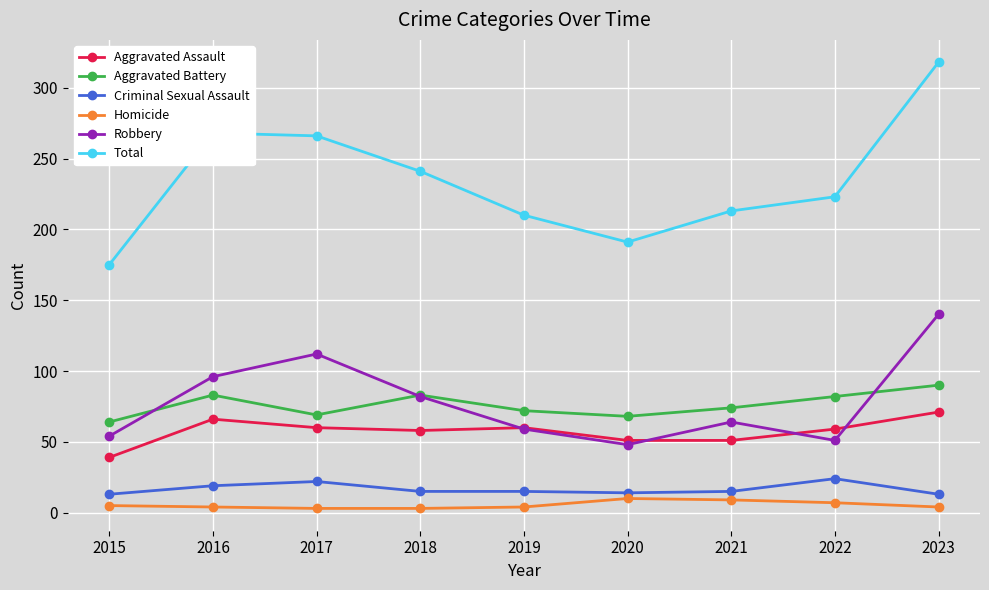

How many lines are shown in the chart?

6